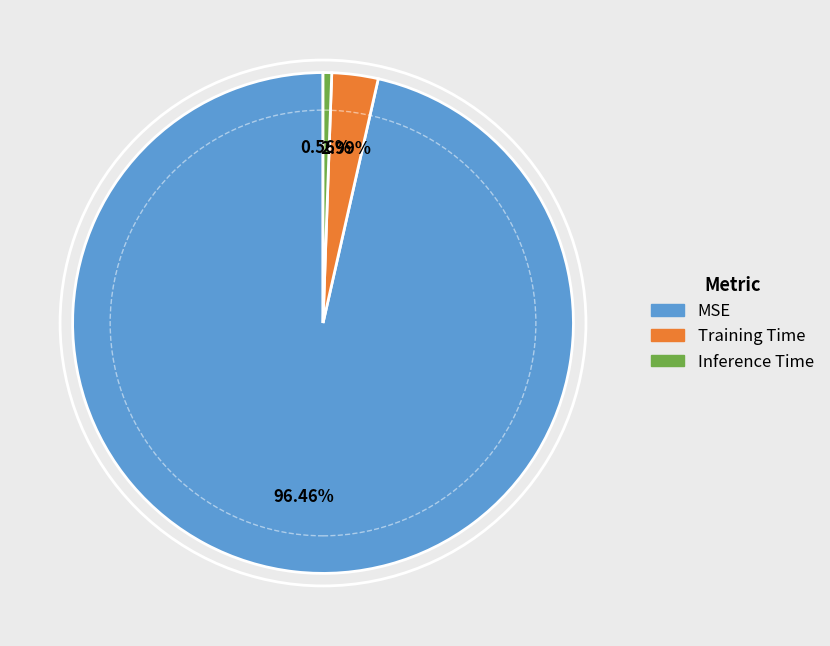

How many segments does this pie chart have?

3